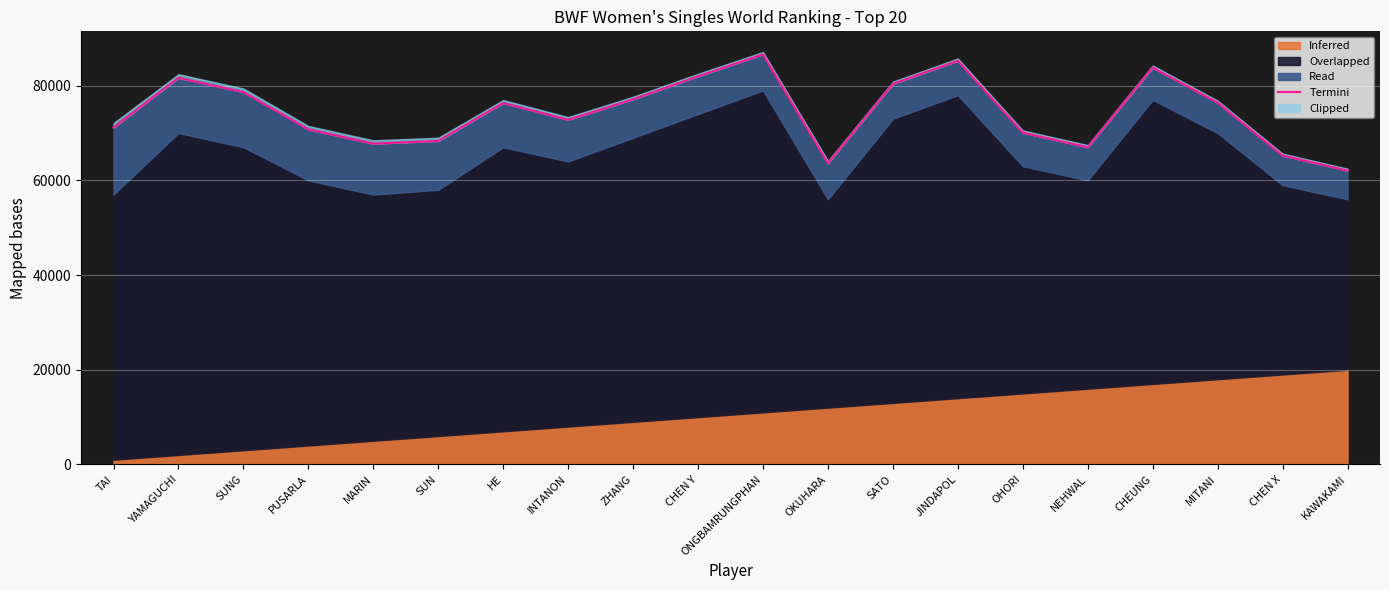

What is the smallest value displayed?

62063.0